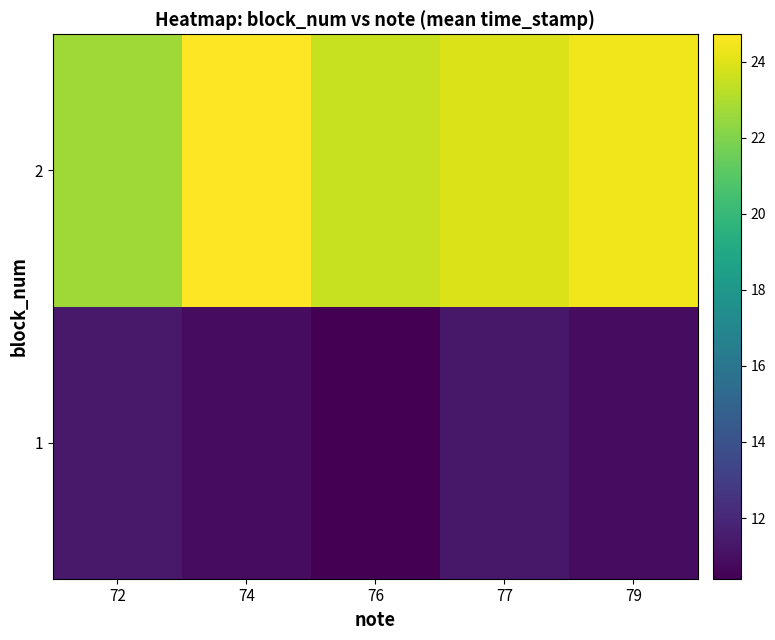

Which series changed the most between 74 and 77?

2